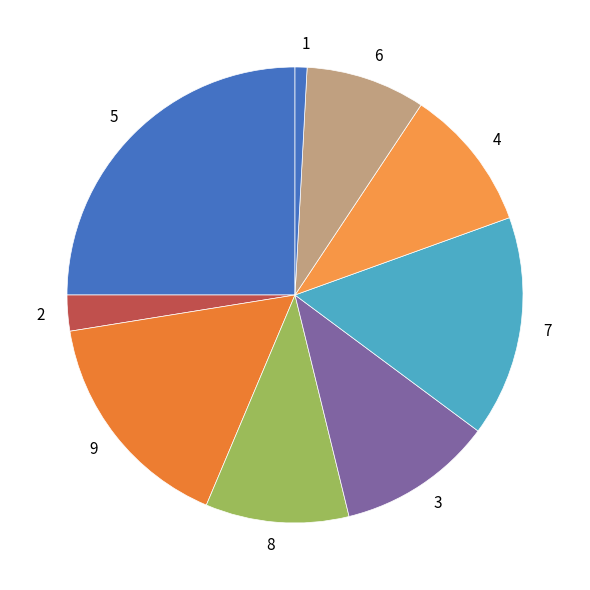

Which category has the biggest portion of the pie?

5